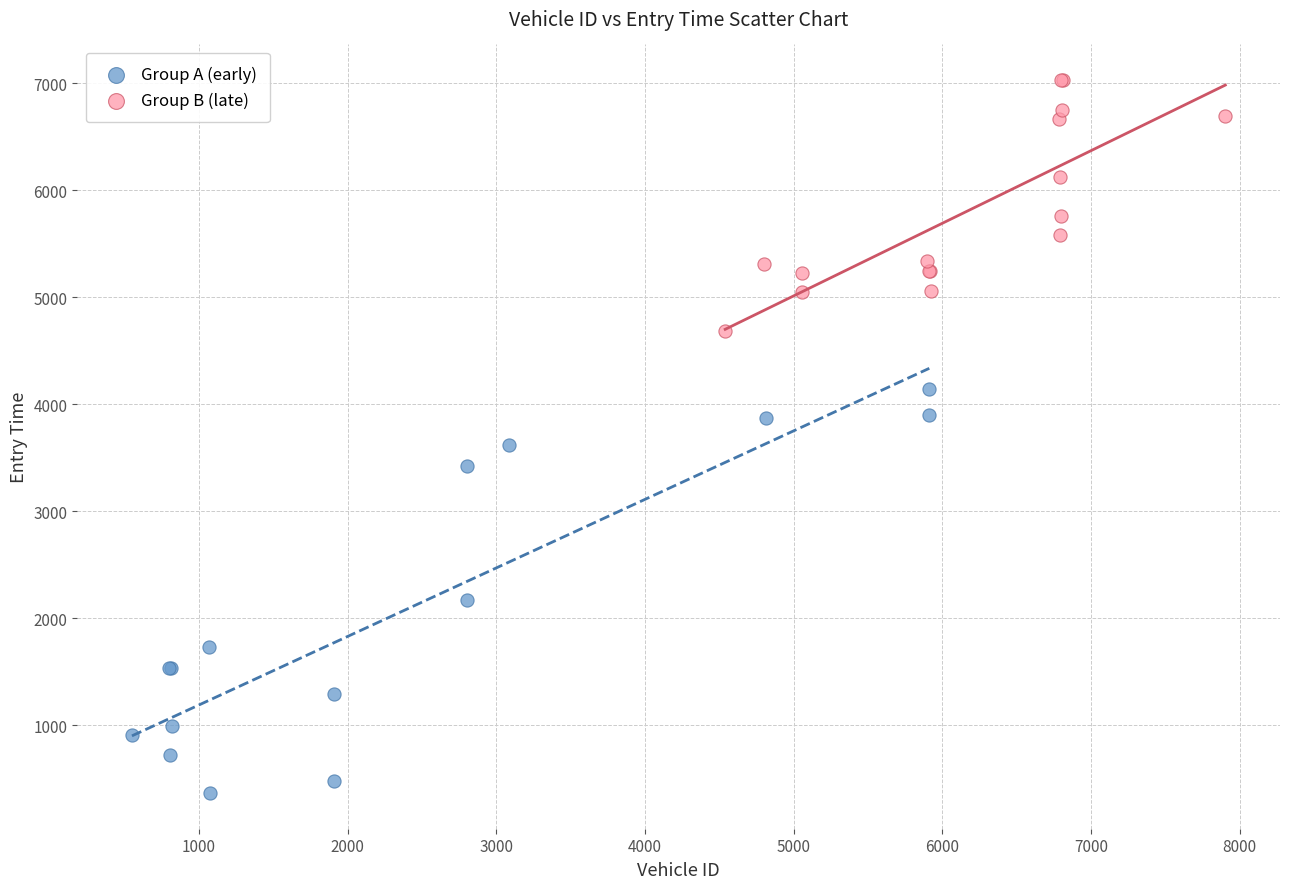

Which series contains the lowest Y value?

Group A (early)